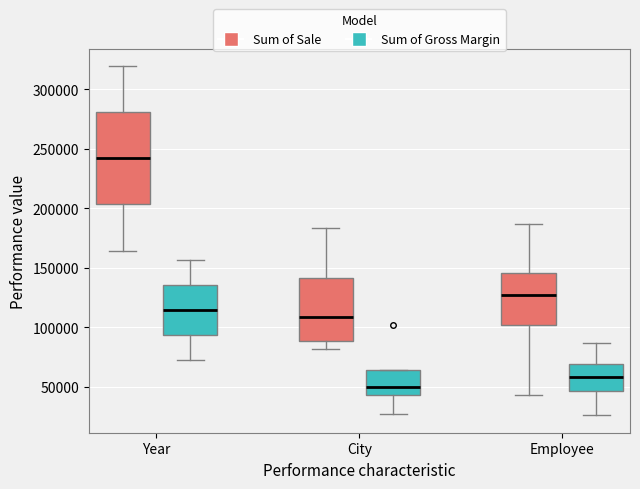

Reading left to right, read every box against the y-axis: the position of its median line, the range the box covers, and the ends of its whiskers. The values are not printed on the chart, so give them approximately, as read against the axis.

Year (Sum of Sale): median 240000, box 205000 to 280000, whiskers 165000 to 320000
Year (Sum of Gross Margin): median 115000, box 95000 to 135000, whiskers 75000 to 155000
City (Sum of Sale): median 110000, box 90000 to 140000, whiskers 80000 to 185000
City (Sum of Gross Margin): median 50000, box 45000 to 65000, whiskers 30000 to 65000
Employee (Sum of Sale): median 125000, box 100000 to 145000, whiskers 45000 to 185000
Employee (Sum of Gross Margin): median 60000, box 45000 to 70000, whiskers 25000 to 85000